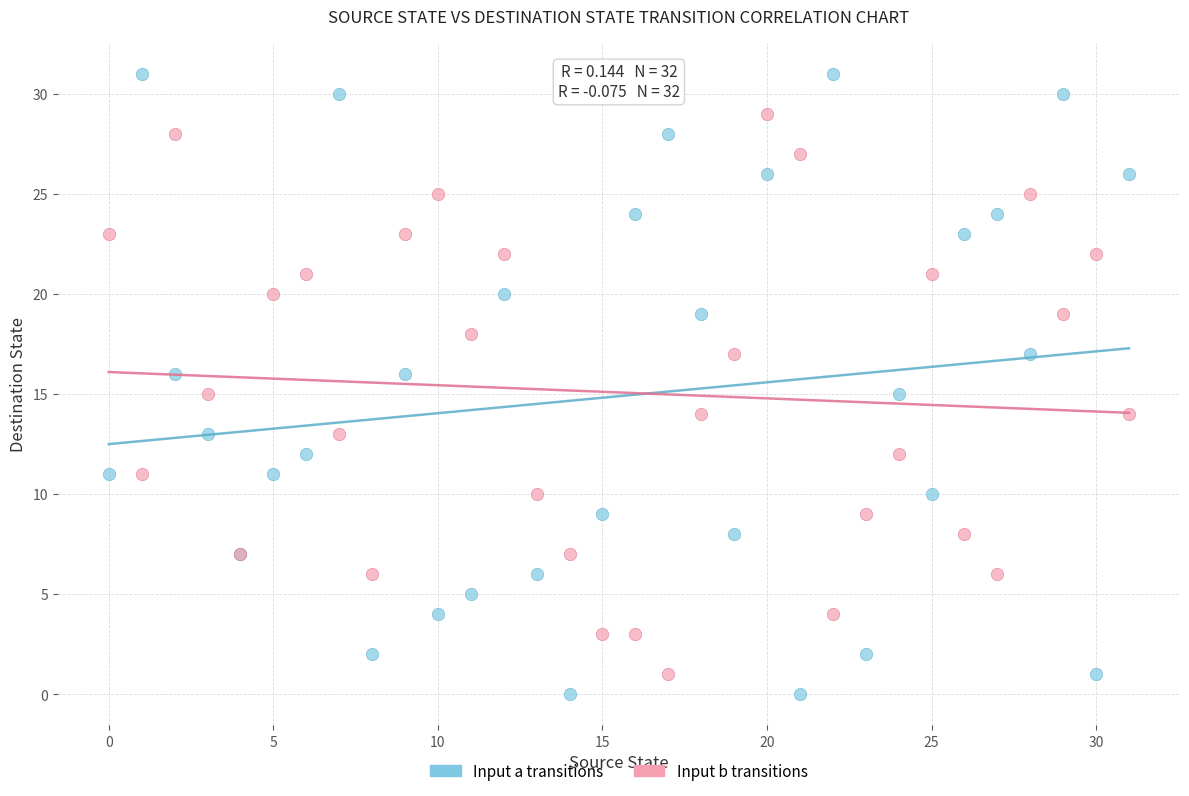

Which series contains the highest Y value?

Input a transitions